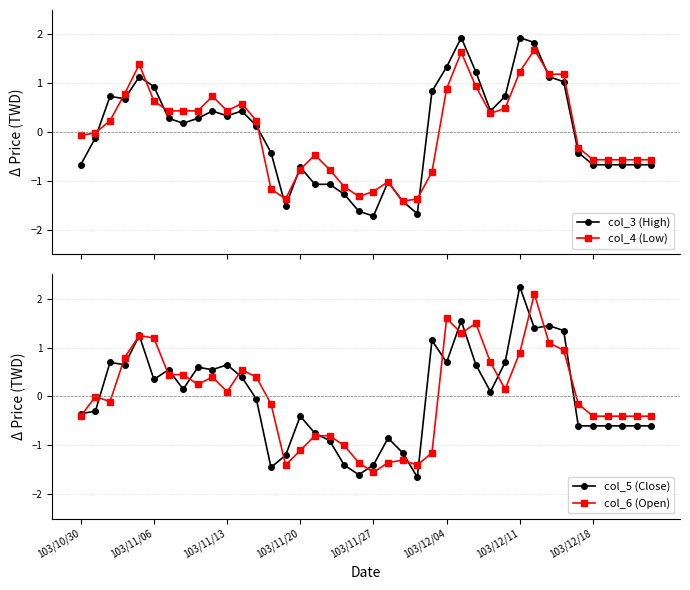

At how many categories does at least one series exceed -1?

34